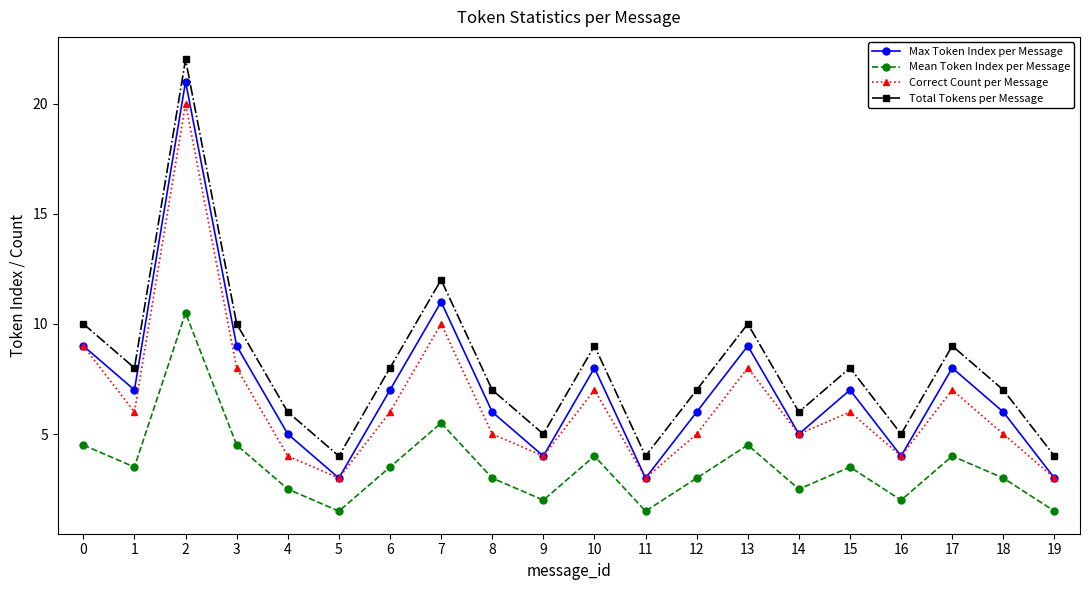

What is the sum of the Correct Count per Message values at 12 and 0?

14.0